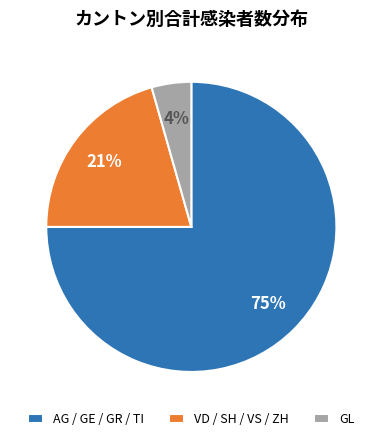

Does any single category account for the majority?

Yes